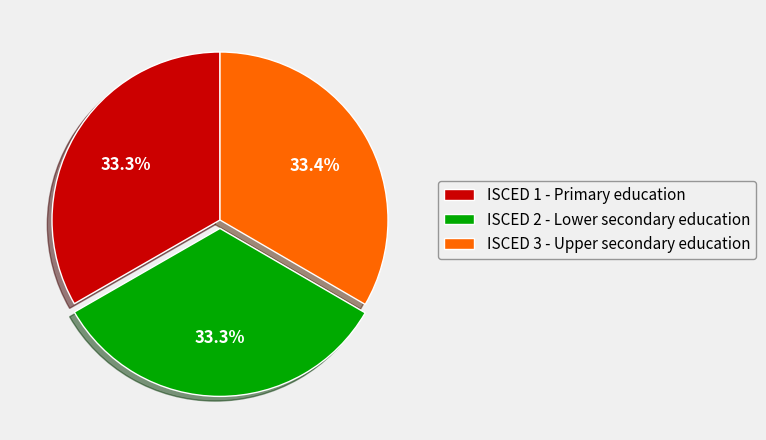

What percentage is the ISCED 2 - Lower secondary education slice, to the nearest percent?

33%